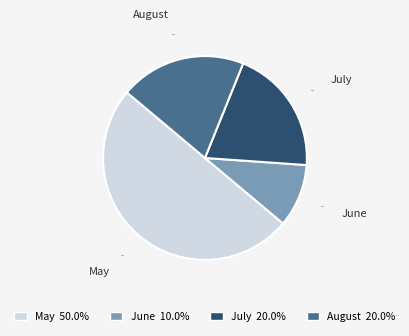

What percentage do August and May together represent?

70.0%